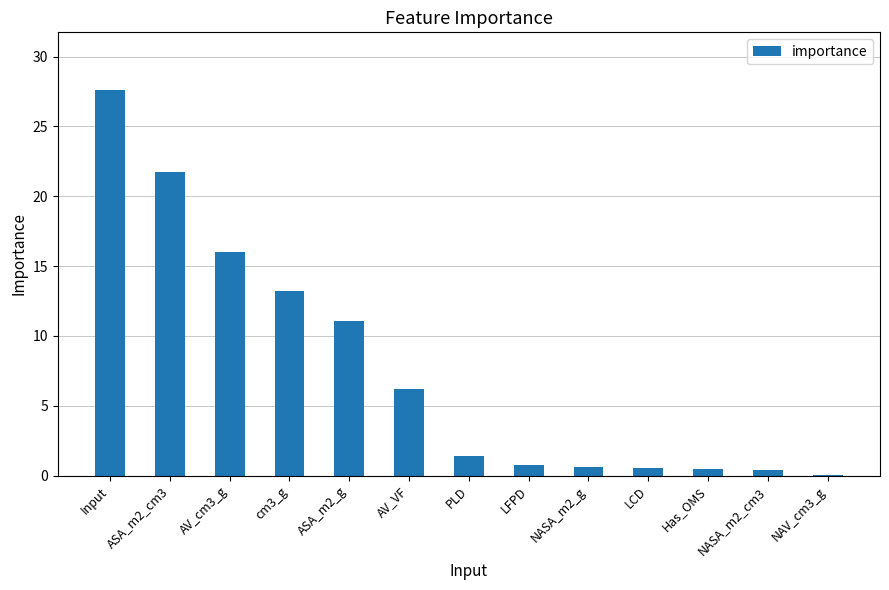

What is the approximate value at AV_cm3_g?

16.0